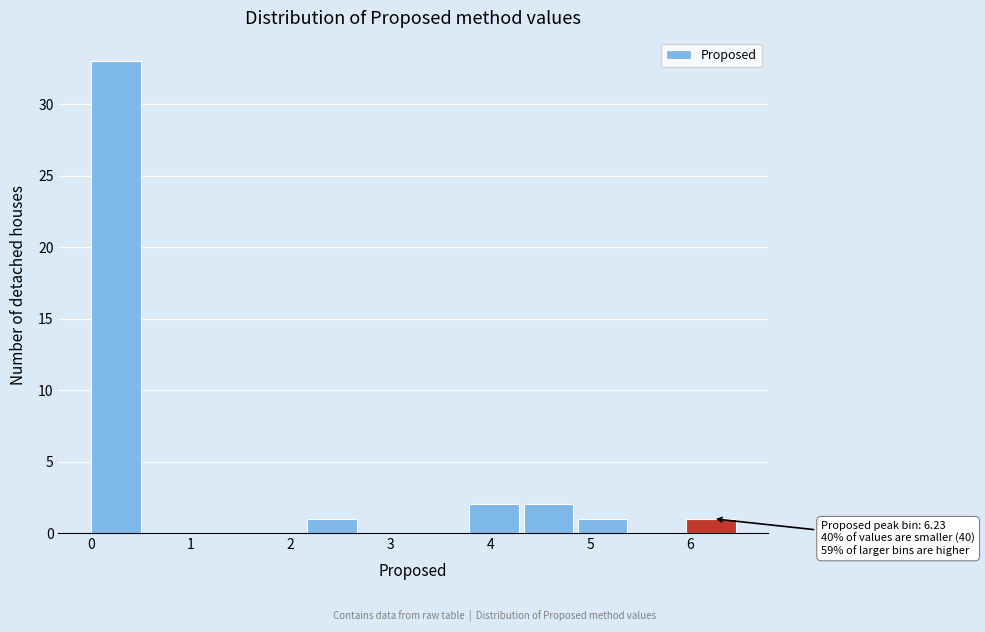

Which range on the x-axis has the tallest bar?

0.0 to 0.5